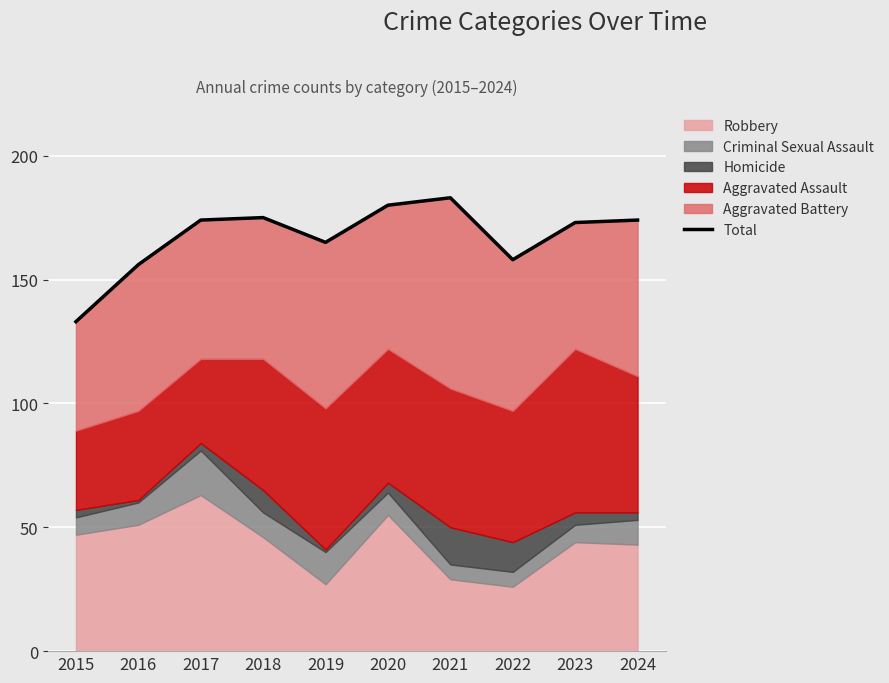

Reading right to left, what are all the values shown in this chart?

2024=174	2023=173	2022=158	2021=183	2020=180	2019=165	2018=175	2017=174	2016=156	2015=133